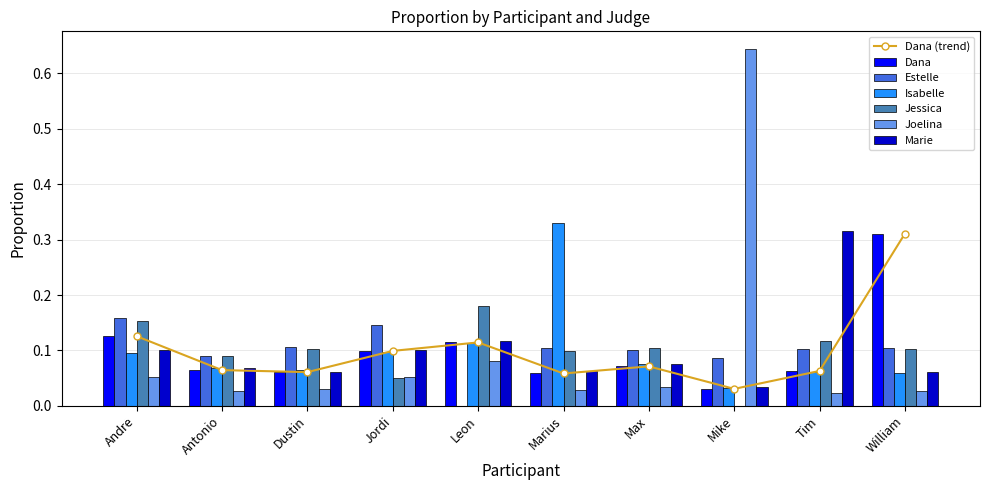

True or false: Marie has a value of 0.1 at Mike.

False